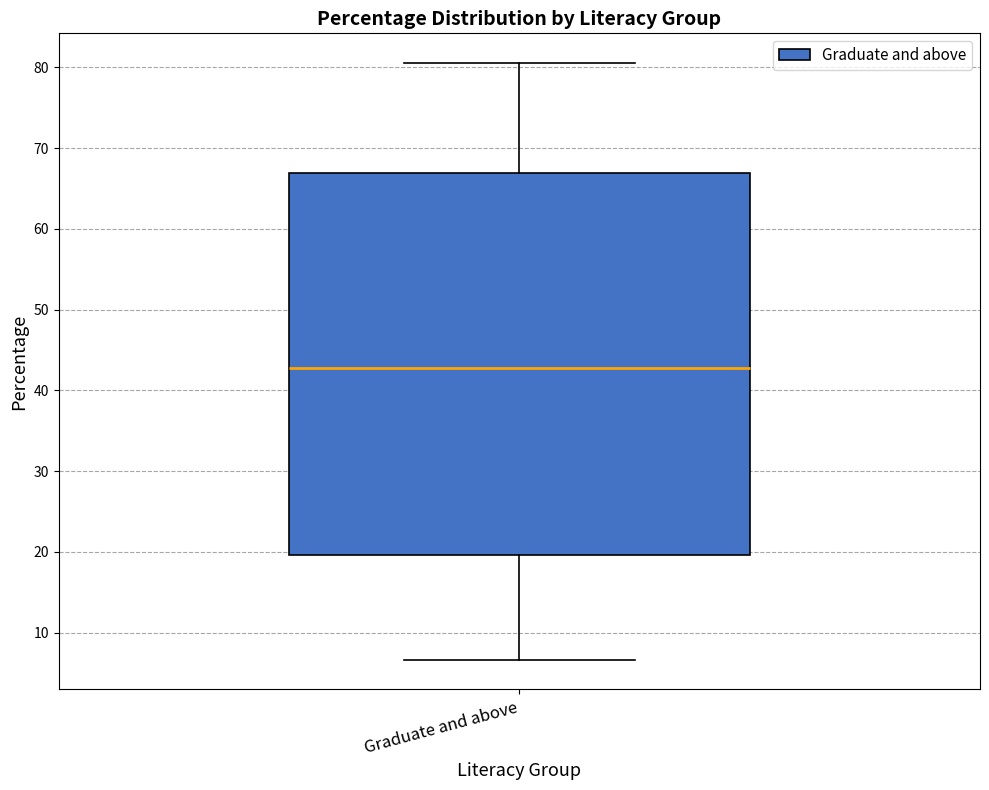

Transcribe this box plot: give where the median line is, the range the box spans, and where the two whiskers end, as read against the y-axis. The values are not printed on the chart, so give them approximately, as read against the axis.

median 43, box 20 to 67, whiskers 7 to 81